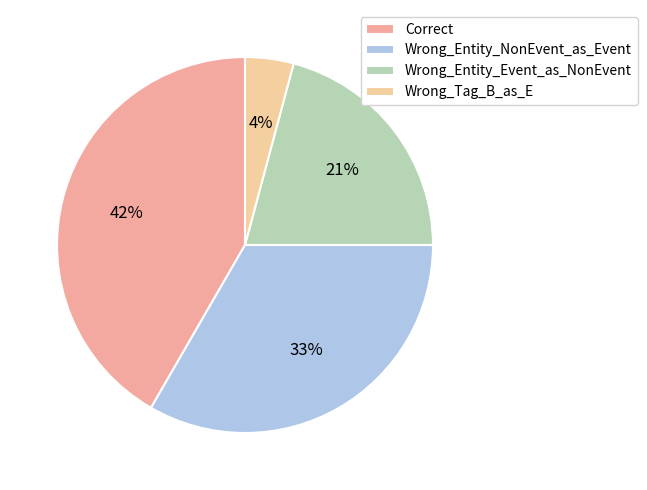

To the nearest percent, what is the combined percentage of Correct and Wrong_Tag_B_as_E?

46%